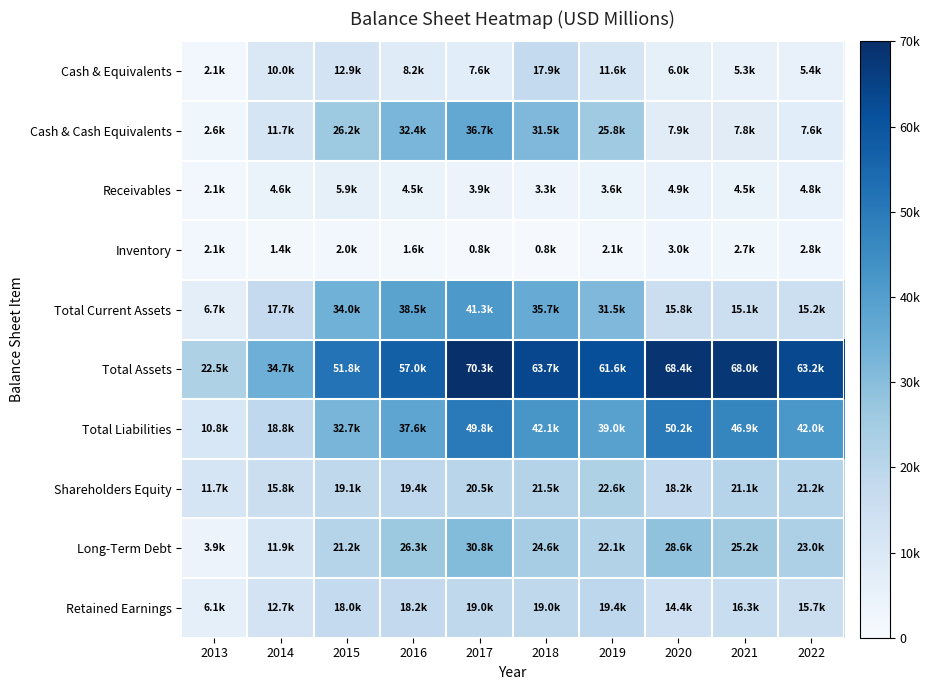

At how many categories does at least one series exceed 29450?

9